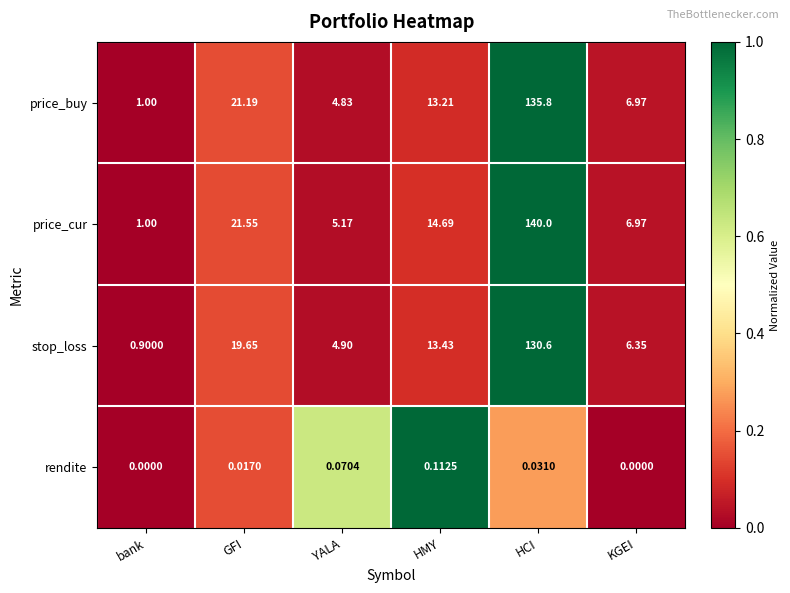

At which category does the chart reach its peak across all series?

HCI